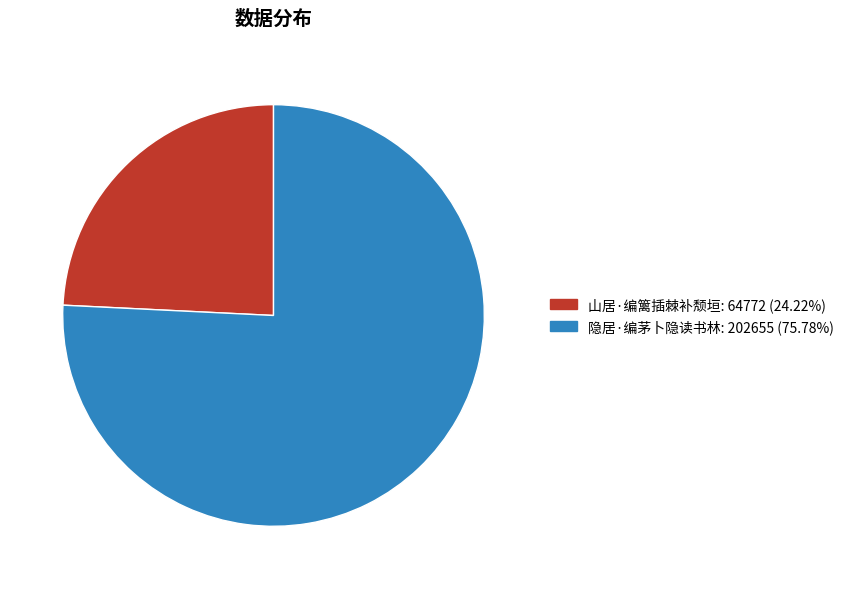

How many segments does this pie chart have?

2